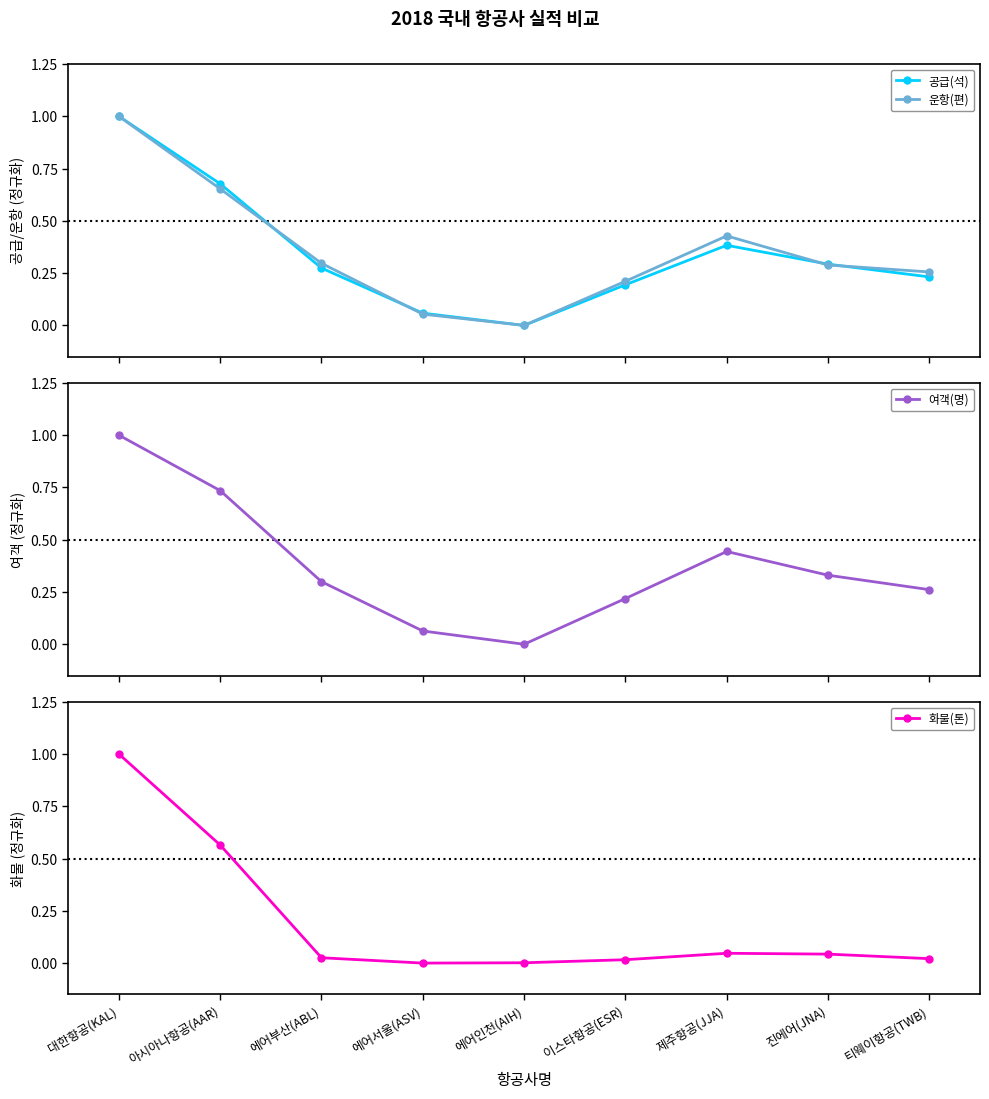

What is the difference between the maximum and minimum values in the 공급(석) series?

1.0